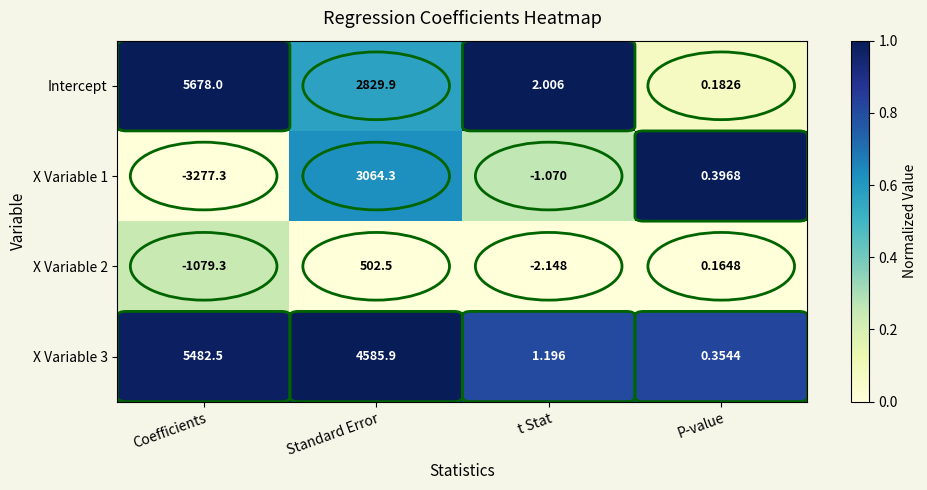

Which series has the largest range (max minus min)?

X Variable 1